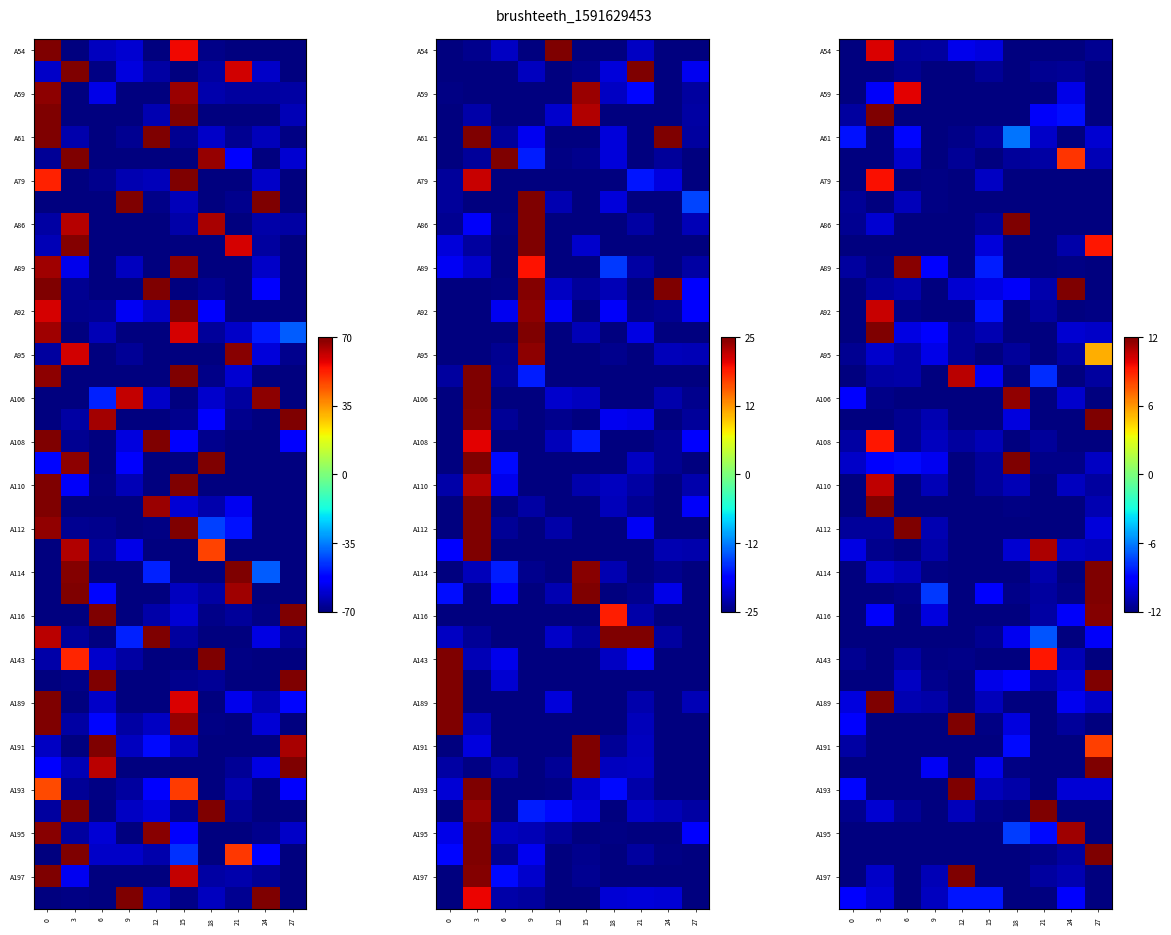

At which category is the sum across all series the highest?

27